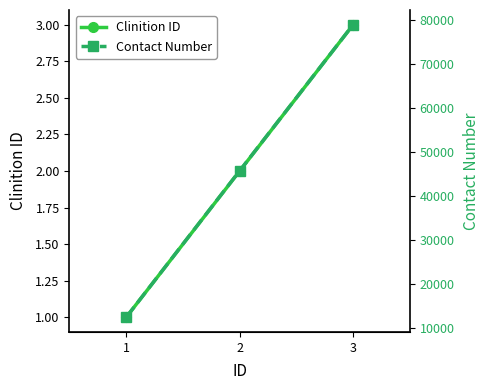

Reading left to right, transcribe all the data shown in this chart.

Clinition ID: 1=1	2=2	3=3
Contact Number: 1=12345	2=45678	3=78912